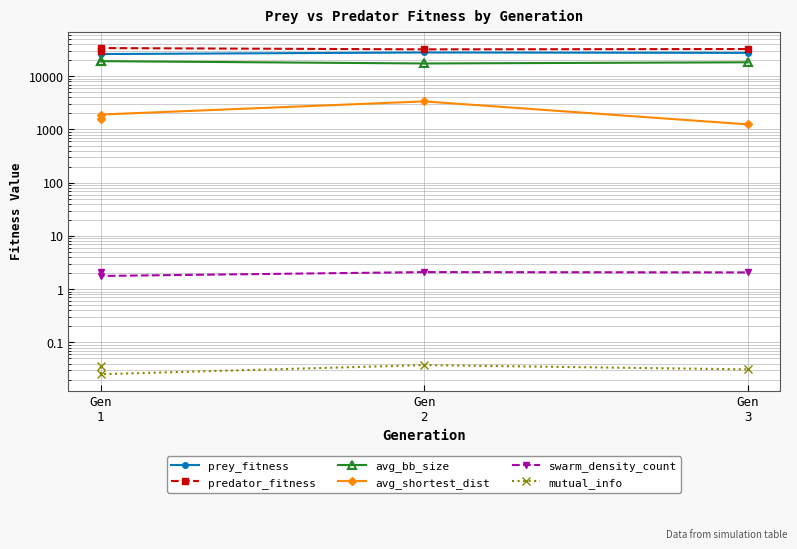

Where does the prey_fitness series first go above 27968?

Gen
1